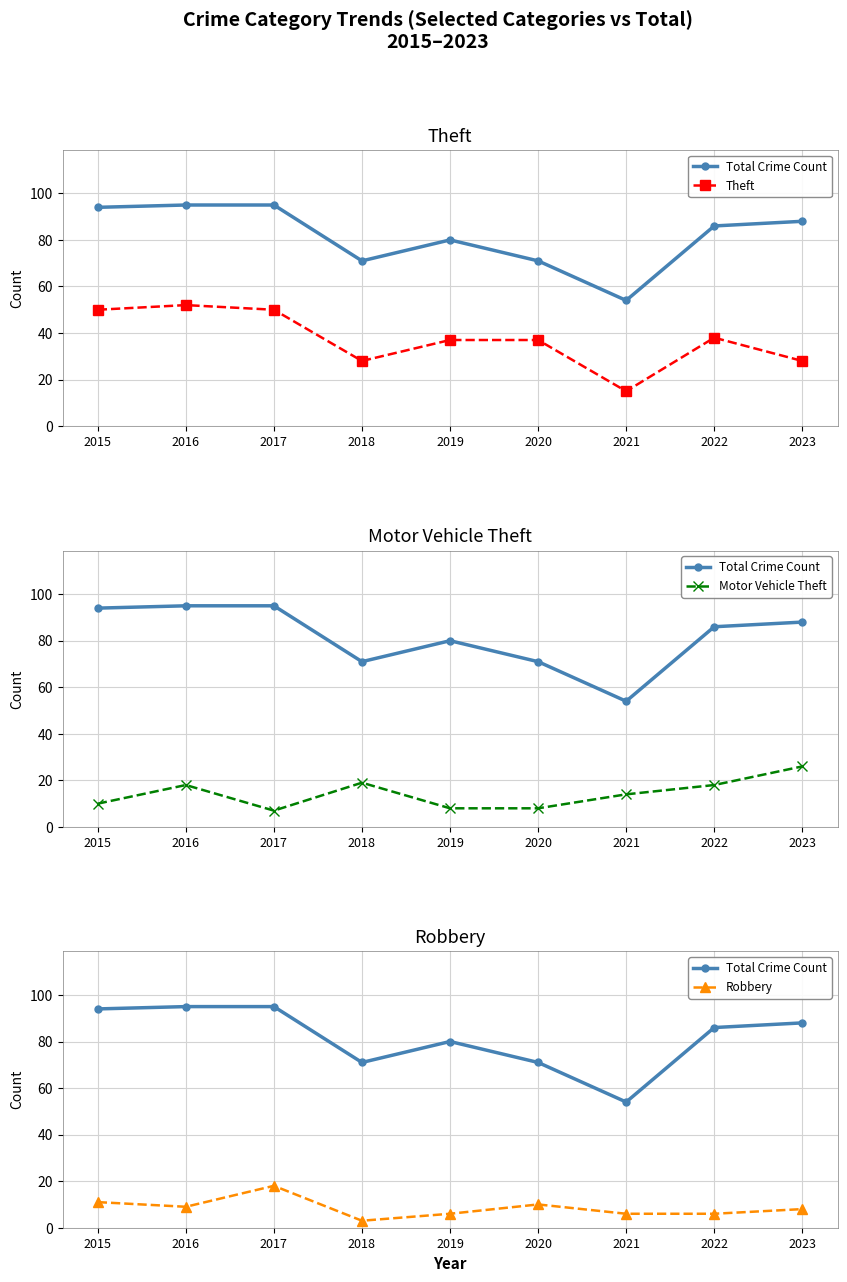

Which label corresponds to the smallest value in the chart?

2018